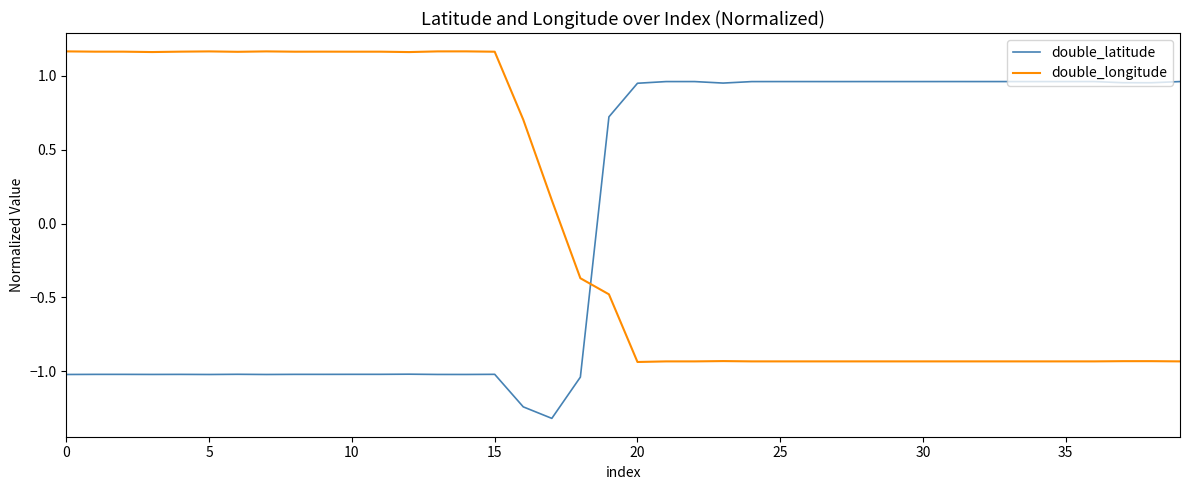

What is the minimum value shown in the chart?

-1.3